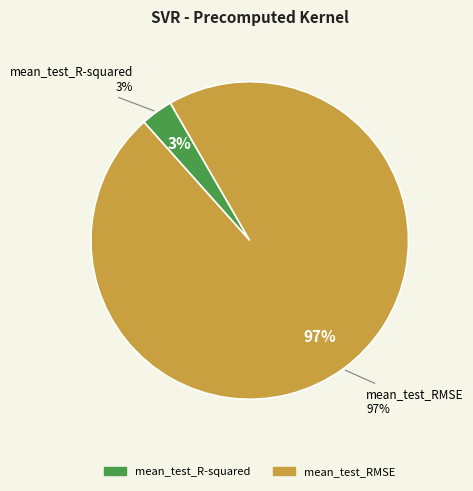

What percentage do mean_test_R-squared and mean_test_RMSE together represent?

100.0%